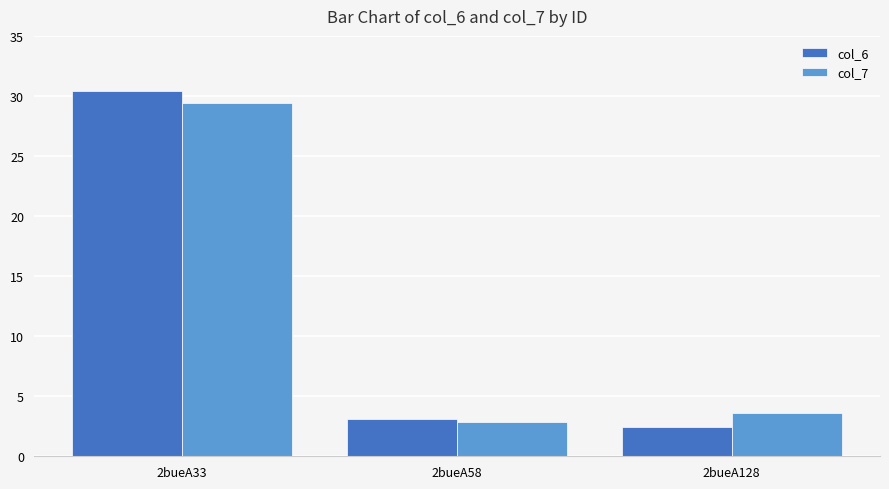

How many distinct data groups are displayed?

2